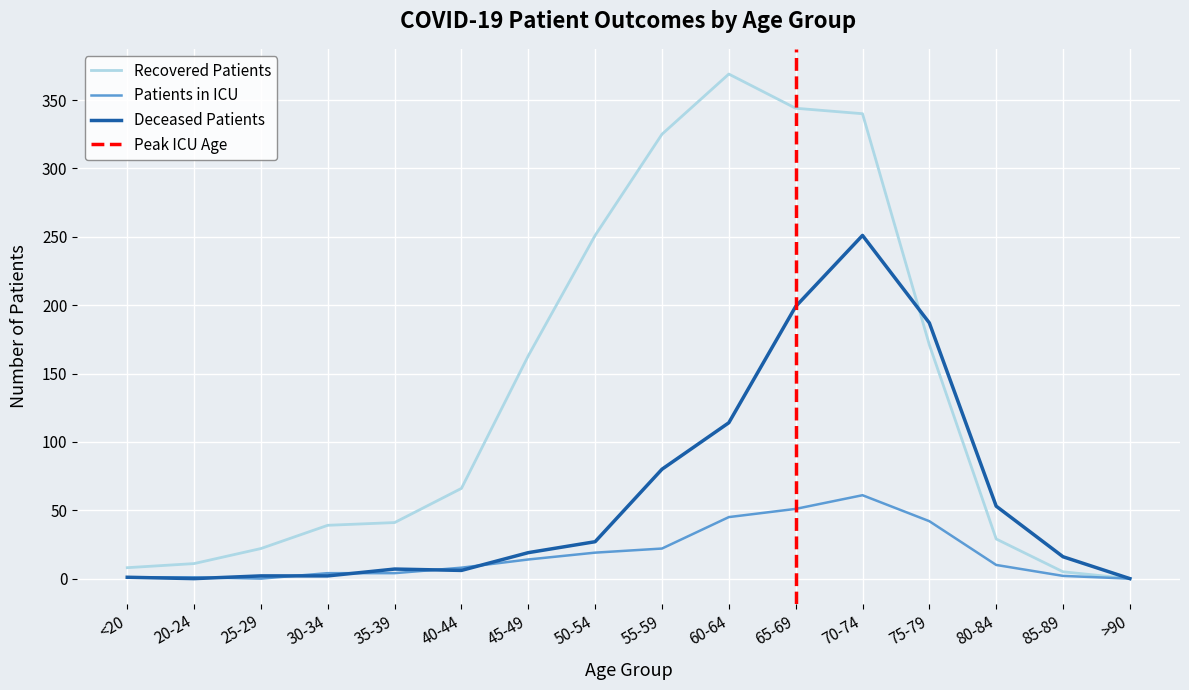

Reading left to right, transcribe all the data shown in this chart.

recovered_patients: <20=8	20-24=11	25-29=22	30-34=39	35-39=41	40-44=66	45-49=163	50-54=251	55-59=325	60-64=369	65-69=344	70-74=340	75-79=171	80-84=29	85-89=5	>90=0
deceased_patients: <20=1	20-24=0	25-29=2	30-34=2	35-39=7	40-44=6	45-49=19	50-54=27	55-59=80	60-64=114	65-69=199	70-74=251	75-79=187	80-84=53	85-89=16	>90=0
patients_in_icu: <20=1	20-24=1	25-29=0	30-34=4	35-39=4	40-44=8	45-49=14	50-54=19	55-59=22	60-64=45	65-69=51	70-74=61	75-79=42	80-84=10	85-89=2	>90=0